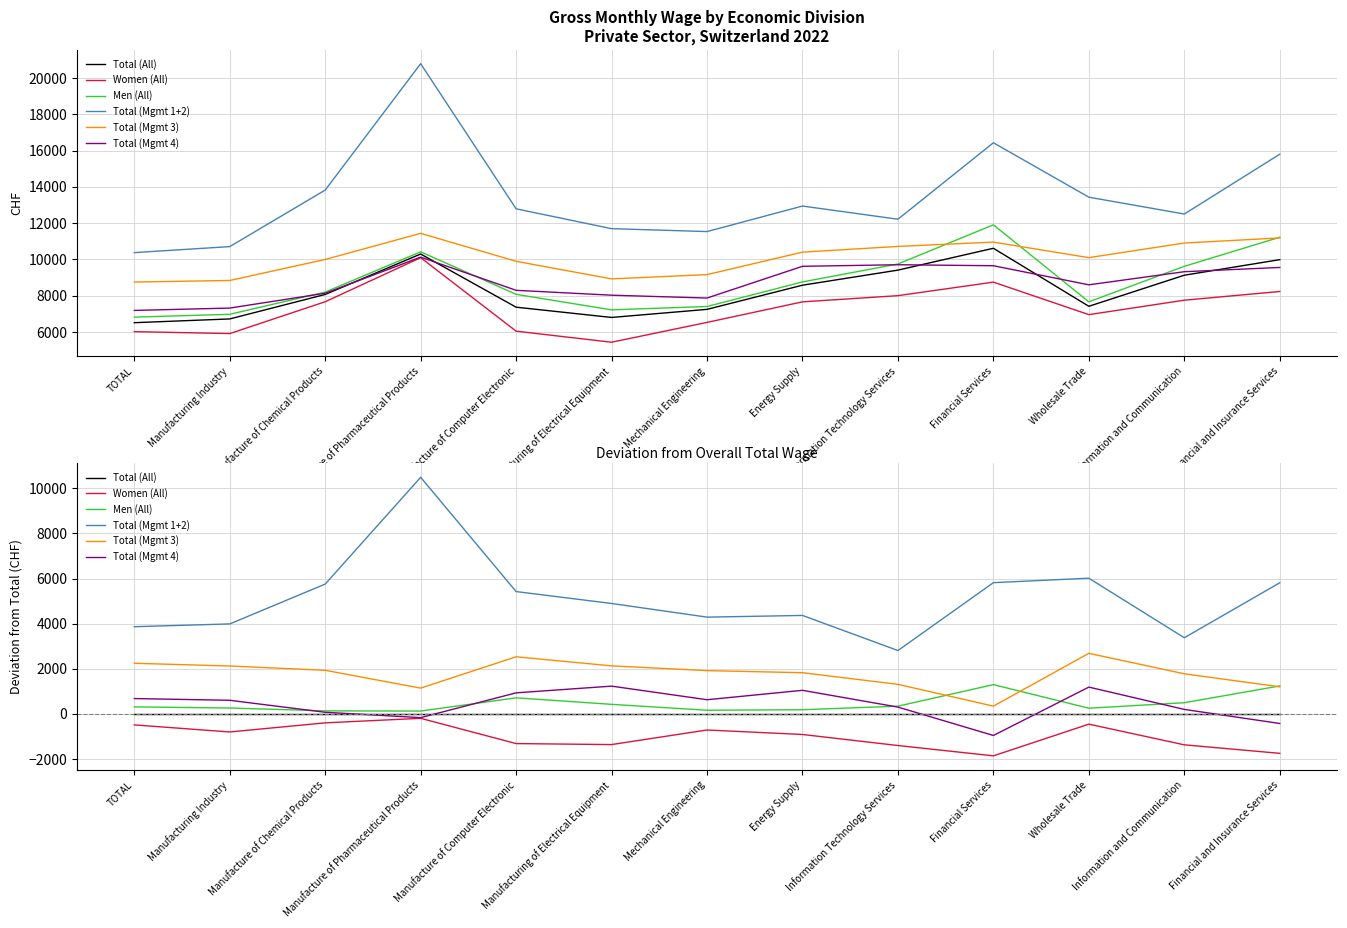

Reading right to left, transcribe all the data shown in this chart.

Total (All): Financial and Insurance Services=0	Information and Communication=0	Wholesale Trade=0	Financial Services=0	Information Technology Services=0	Energy Supply=0	Mechanical Engineering=0	Manufacturing of Electrical Equipment=0	Manufacture of Computer Electronic=0	Manufacture of Pharmaceutical Products=0	Manufacture of Chemical Products=0	Manufacturing Industry=0	TOTAL=0
Women (All): Financial and Insurance Services=-1755	Information and Communication=-1377	Wholesale Trade=-460	Financial Services=-1866	Information Technology Services=-1408	Energy Supply=-918	Mechanical Engineering=-719	Manufacturing of Electrical Equipment=-1366	Manufacture of Computer Electronic=-1322	Manufacture of Pharmaceutical Products=-201	Manufacture of Chemical Products=-402	Manufacturing Industry=-807	TOTAL=-493
Men (All): Financial and Insurance Services=1235	Information and Communication=491	Wholesale Trade=247	Financial Services=1293	Information Technology Services=338	Energy Supply=180	Mechanical Engineering=157	Manufacturing of Electrical Equipment=419	Manufacture of Computer Electronic=708	Manufacture of Pharmaceutical Products=121	Manufacture of Chemical Products=130	Manufacturing Industry=256	TOTAL=306
Total (Mgmt 1+2): Financial and Insurance Services=5812	Information and Communication=3373	Wholesale Trade=6015	Financial Services=5817	Information Technology Services=2806	Energy Supply=4363	Mechanical Engineering=4288	Manufacturing of Electrical Equipment=4894	Manufacture of Computer Electronic=5422	Manufacture of Pharmaceutical Products=10491	Manufacture of Chemical Products=5754	Manufacturing Industry=3987	TOTAL=3863
Total (Mgmt 3): Financial and Insurance Services=1197	Information and Communication=1774	Wholesale Trade=2682	Financial Services=340	Information Technology Services=1306	Energy Supply=1823	Mechanical Engineering=1915	Manufacturing of Electrical Equipment=2126	Manufacture of Computer Electronic=2529	Manufacture of Pharmaceutical Products=1139	Manufacture of Chemical Products=1929	Manufacturing Industry=2120	TOTAL=2241
Total (Mgmt 4): Financial and Insurance Services=-430	Information and Communication=194	Wholesale Trade=1184	Financial Services=-962	Information Technology Services=297	Energy Supply=1041	Mechanical Engineering=624	Manufacturing of Electrical Equipment=1227	Manufacture of Computer Electronic=929	Manufacture of Pharmaceutical Products=-171	Manufacture of Chemical Products=67	Manufacturing Industry=599	TOTAL=676